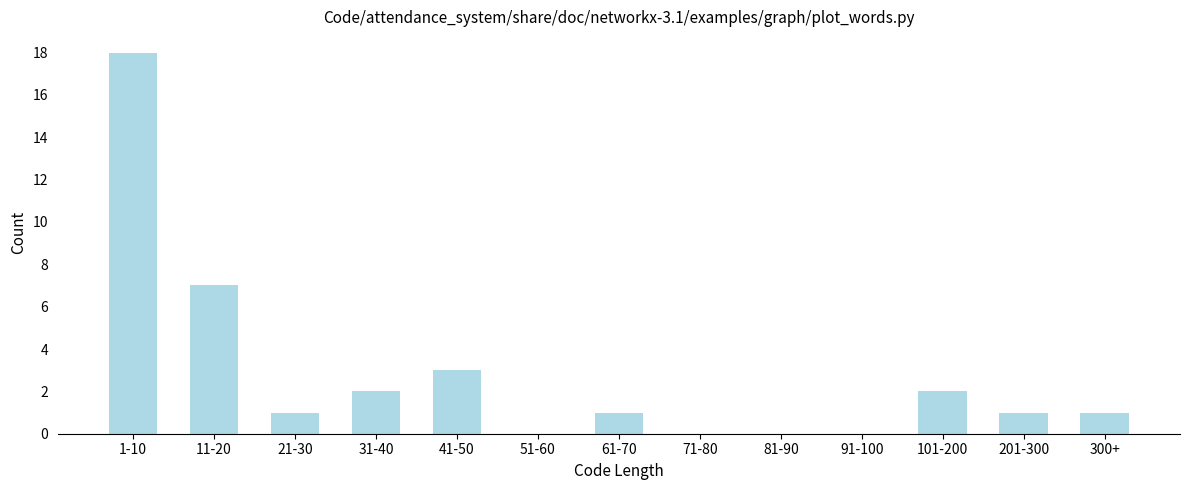

Reading left to right, extract all data points from this chart.

1-10=18	11-20=7	21-30=1	31-40=2	41-50=3	51-60=0	61-70=1	71-80=0	81-90=0	91-100=0	101-200=2	201-300=1	300+=1